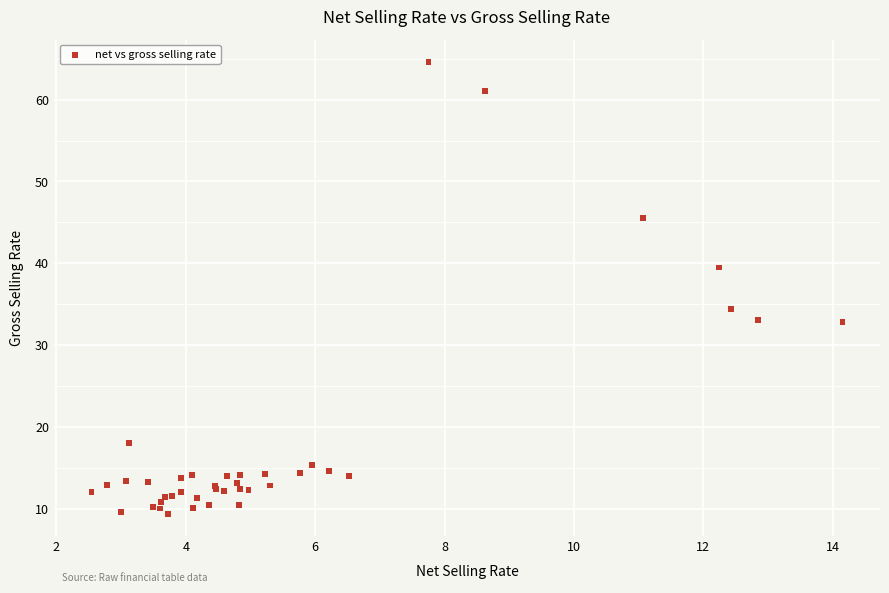

What Y value in the scatter plot is closest to 36?

34.4